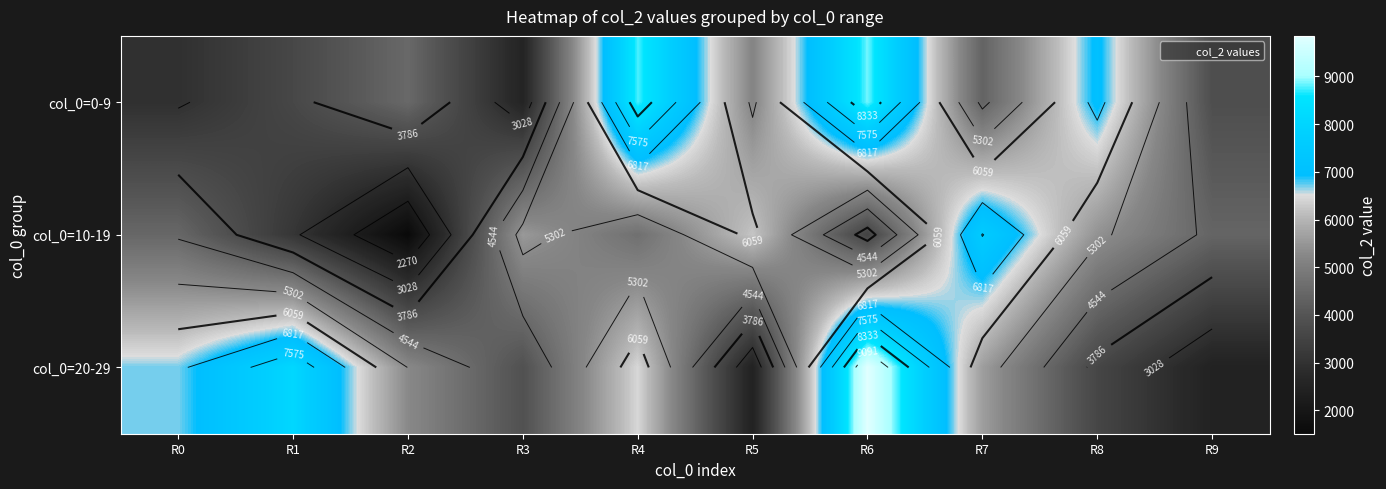

Is the value of col_0=0-9 at R9 greater than the value of col_0=20-29 at R9?

Yes